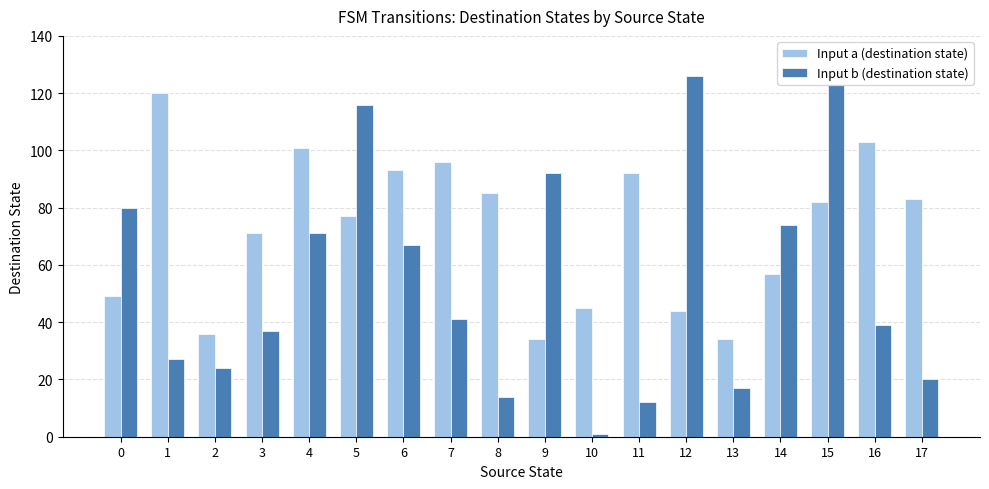

What is the difference between the second highest and second lowest values in the Input a (destination state) series?

69